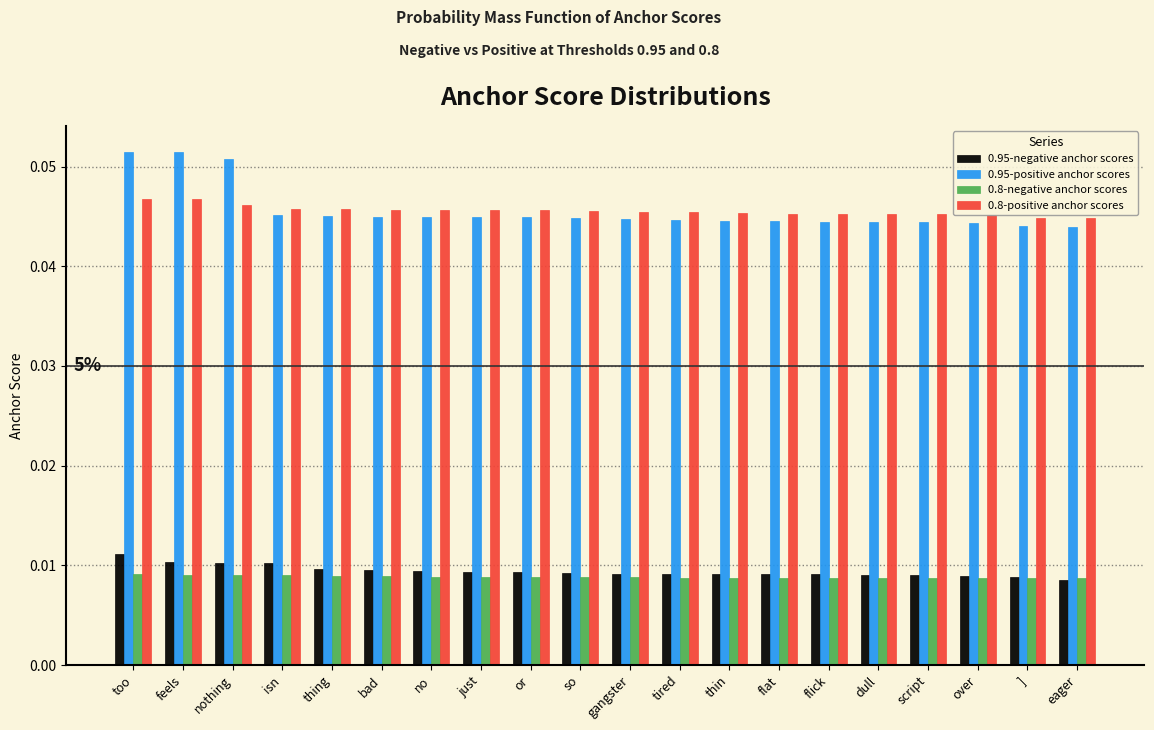

What is the sum of all 0.8-positive anchor scores values?

0.9